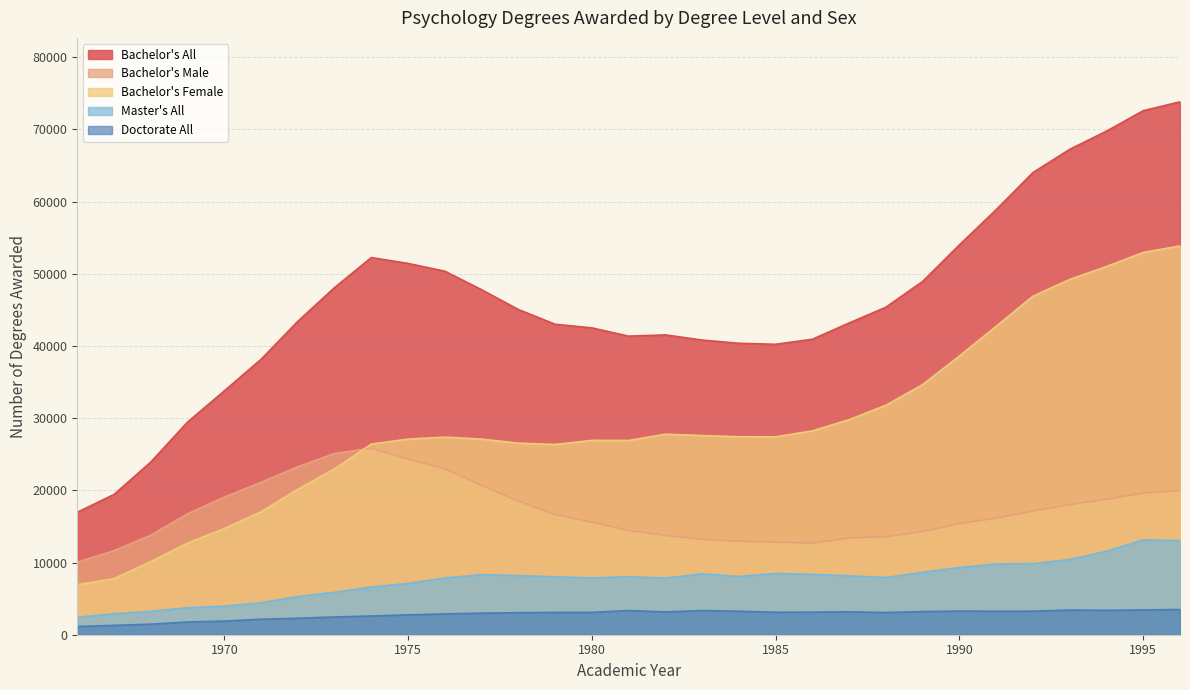

Read the Doctorate All value at 1974, to the nearest 10.

2600